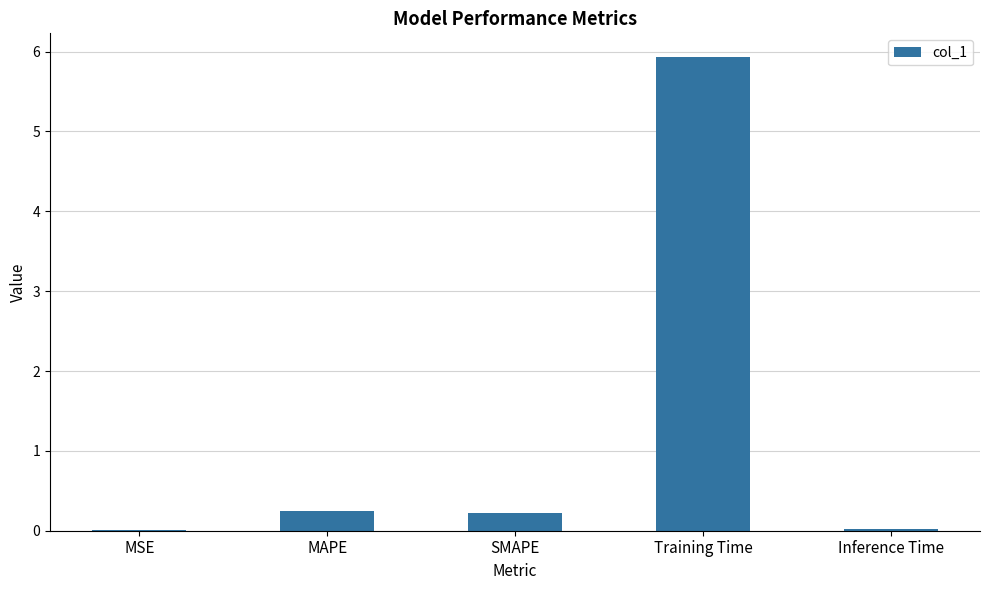

Which has a higher value, SMAPE or Inference Time?

SMAPE